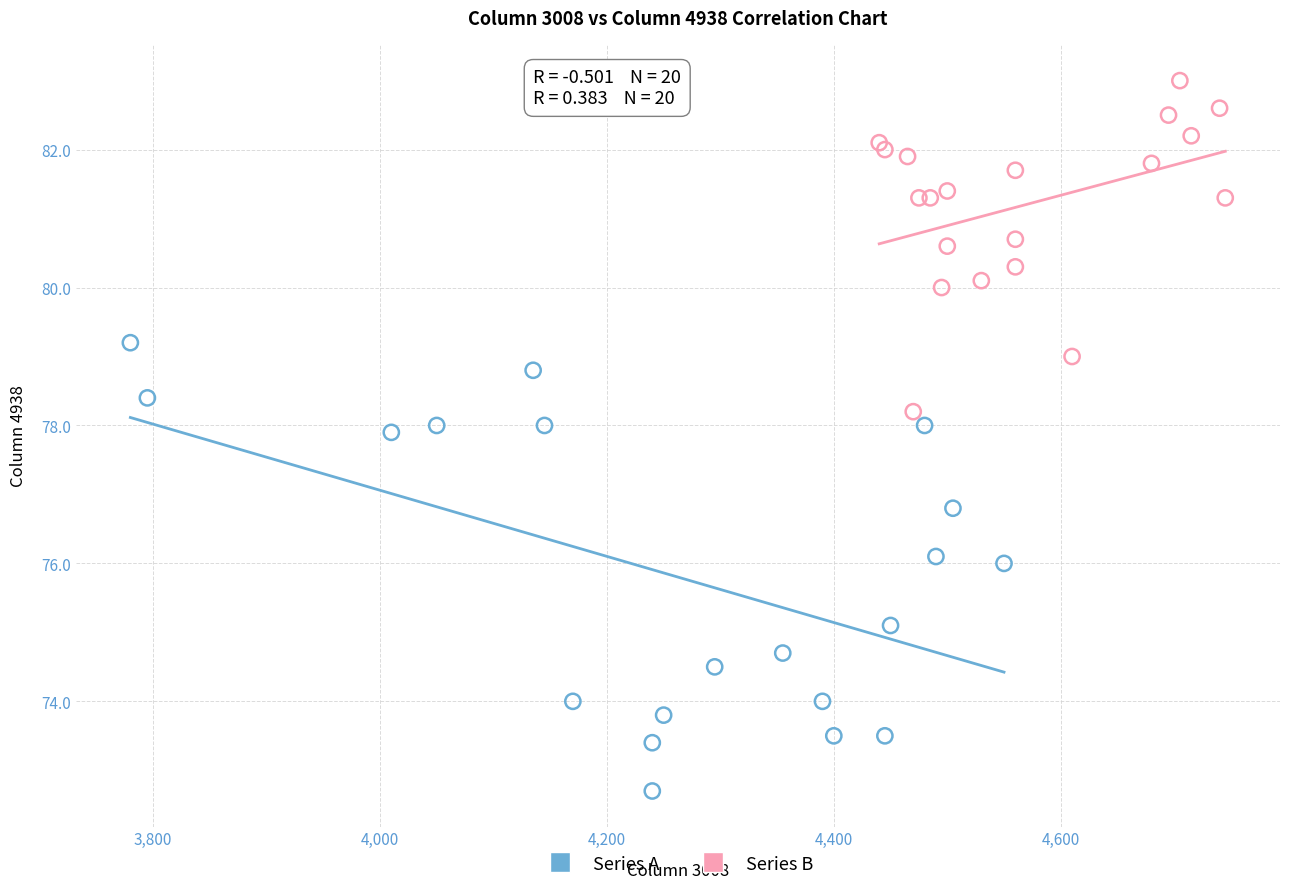

Which series contains the lowest Y value?

Series A